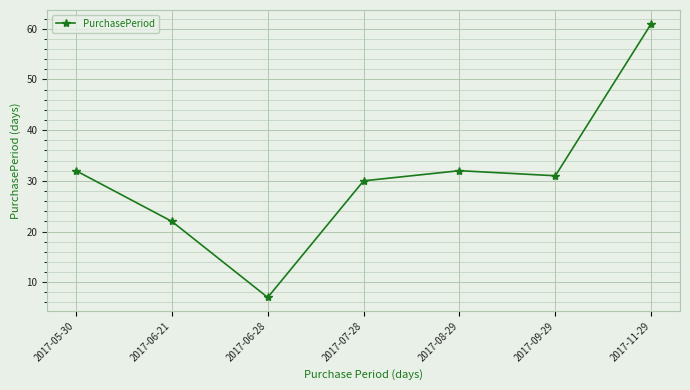

What is the change in value from 2017-07-28 to 2017-08-29?

+2